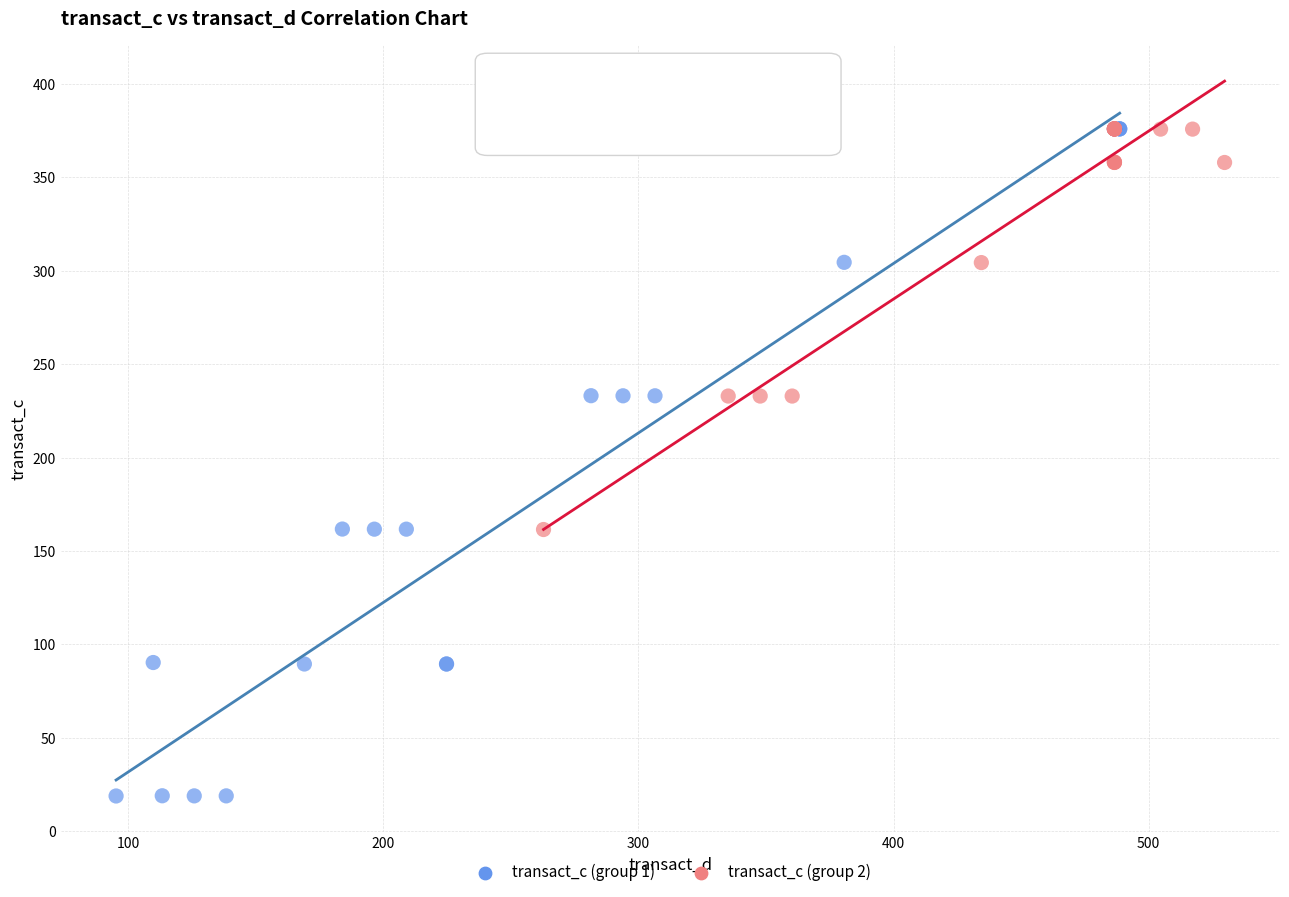

Which series contains the lowest Y value?

transact_c (group 1)